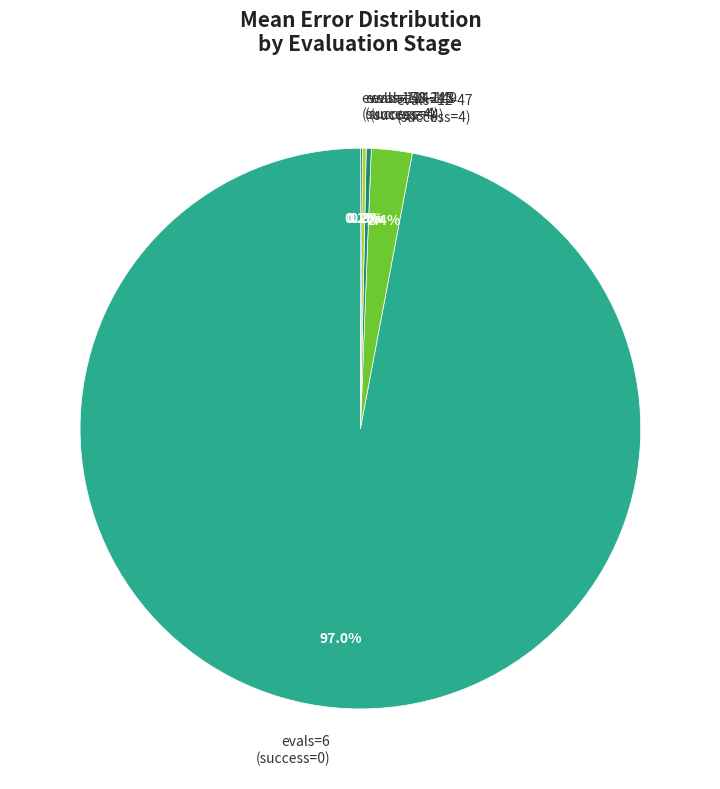

Which slice is the largest?

evals=6 (success=0)